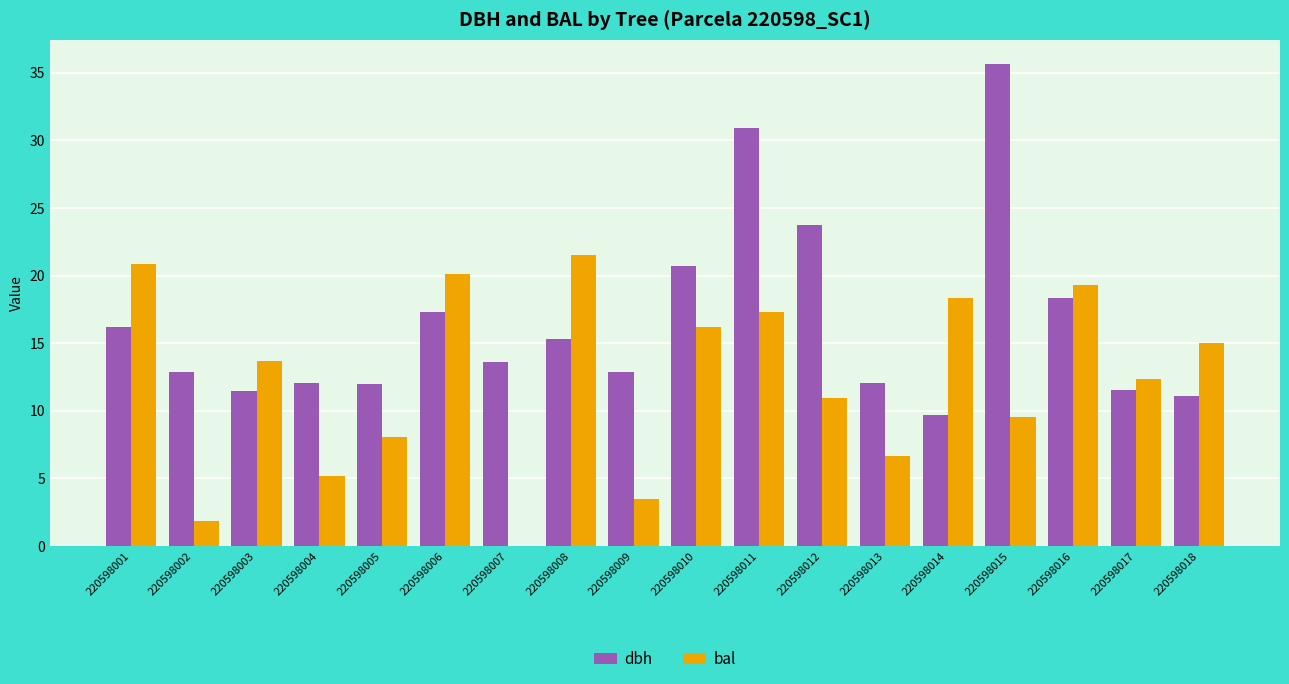

What is the sum of the bal values at 220598015 and 220598010?

25.7